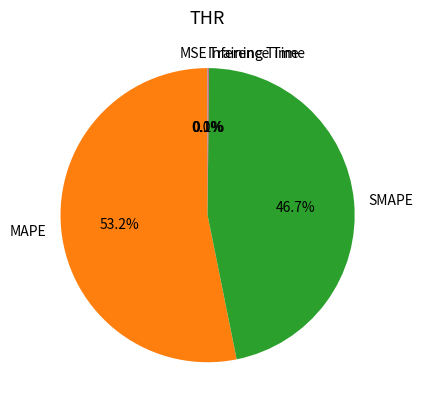

Which slice is the largest?

MAPE